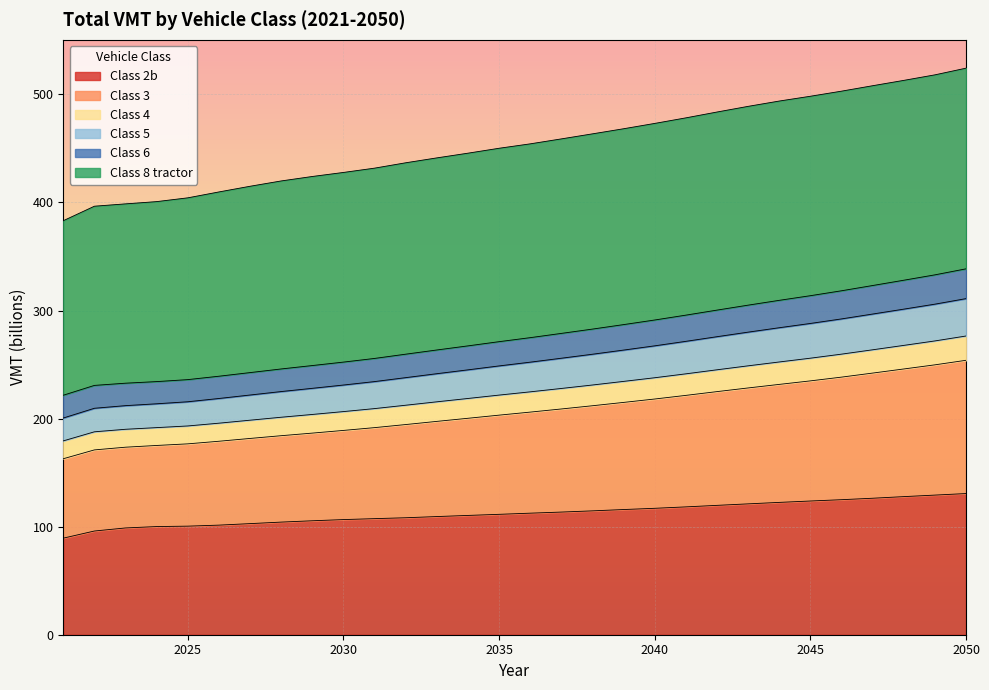

What value does the Class 2b series have at 2040?

117.0